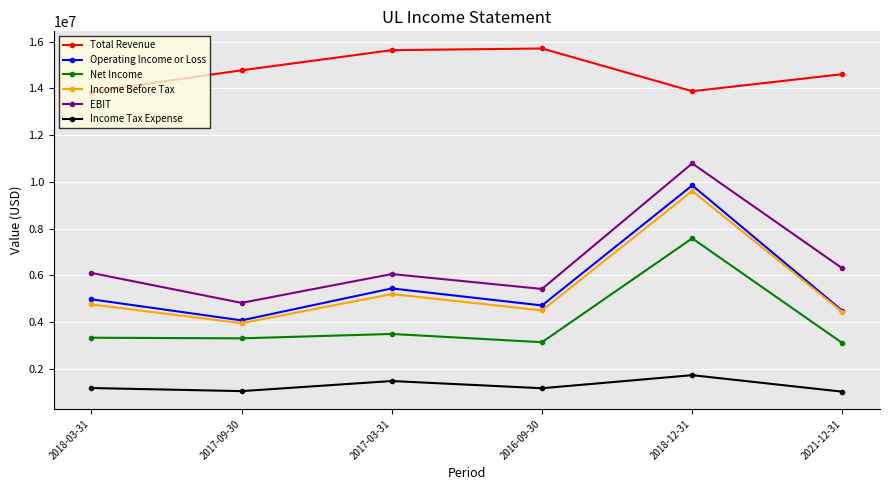

What position from the right is 2018-12-31?

2